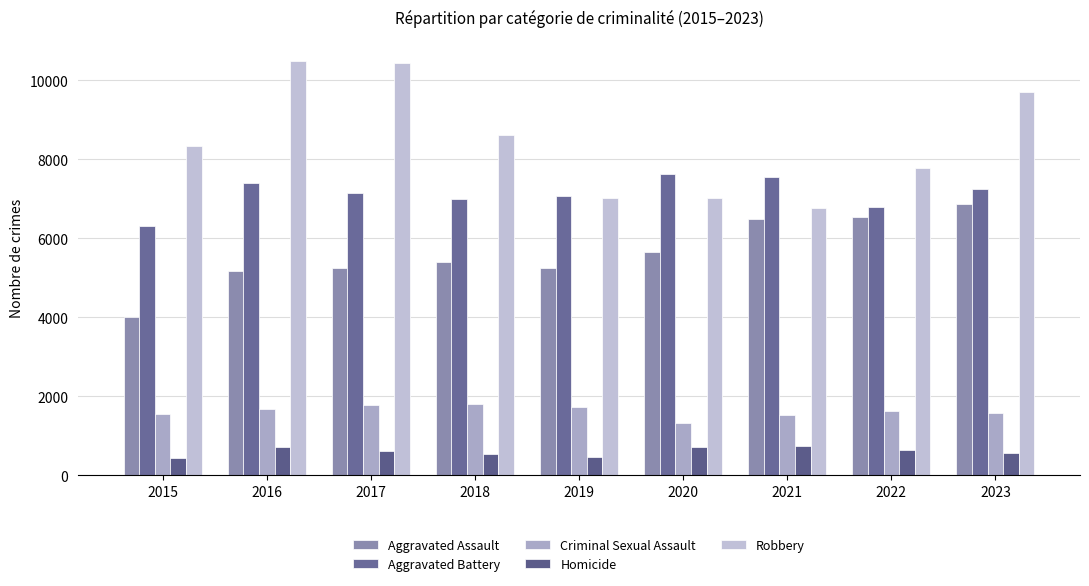

What value does the Robbery series have at 2020, to the nearest 50?

7050